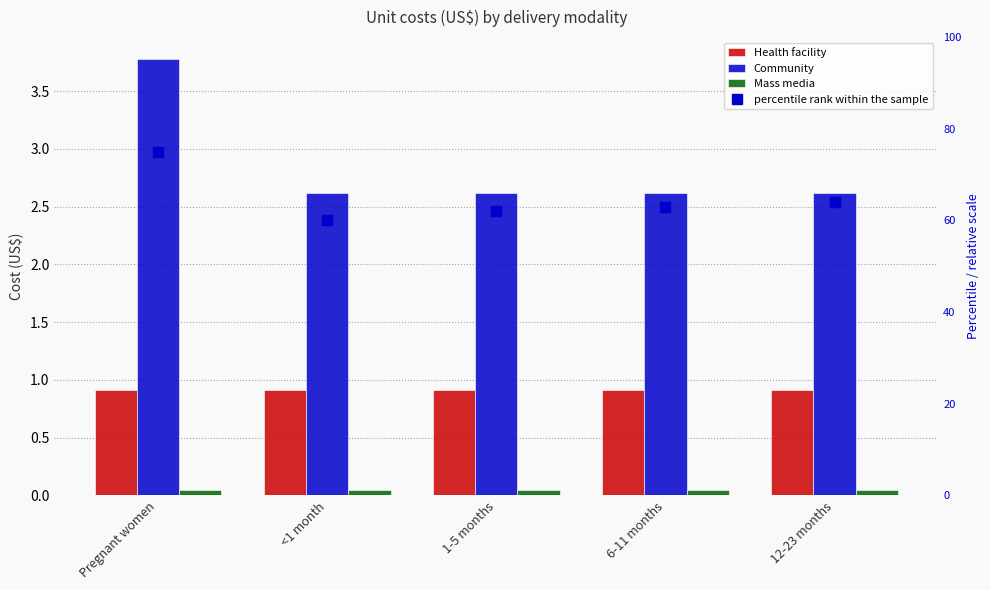

At which label does Community reach its peak?

Pregnant women